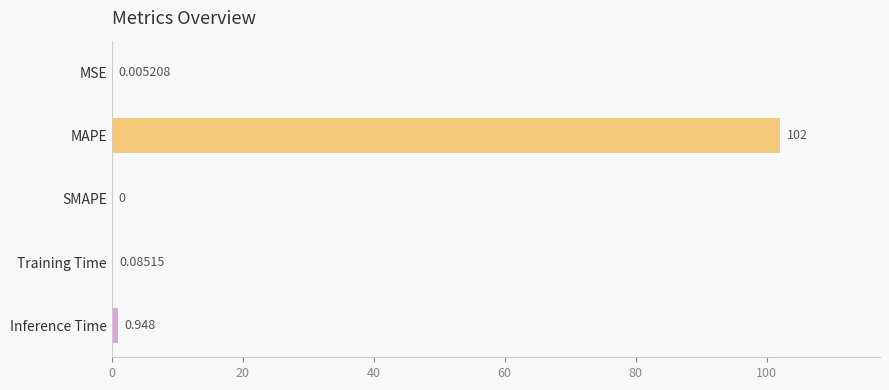

Between Inference Time and MSE, which is larger?

Inference Time